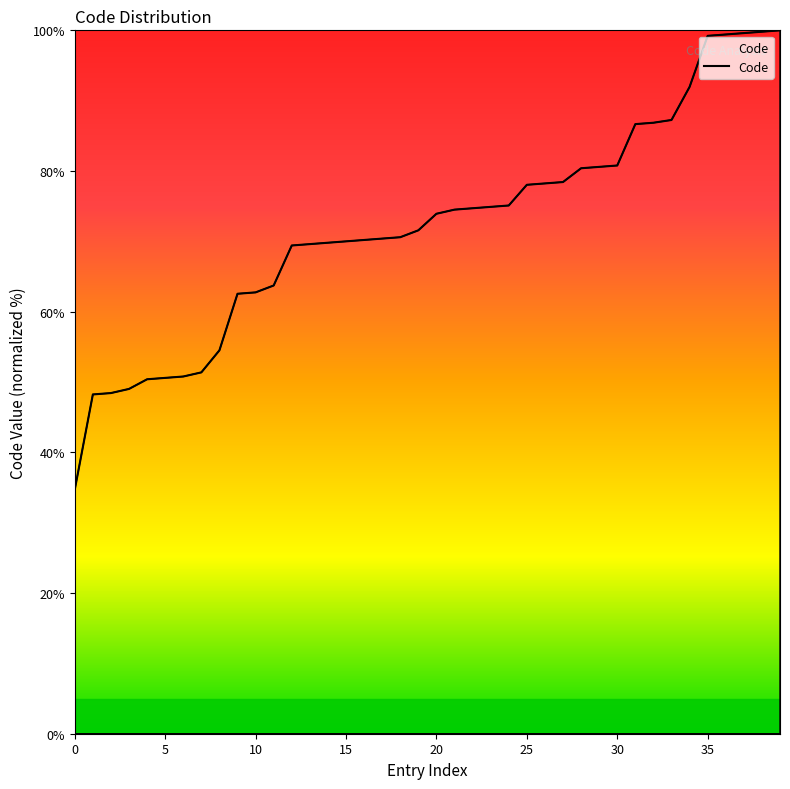

What is the difference between the maximum and minimum values?

65.3